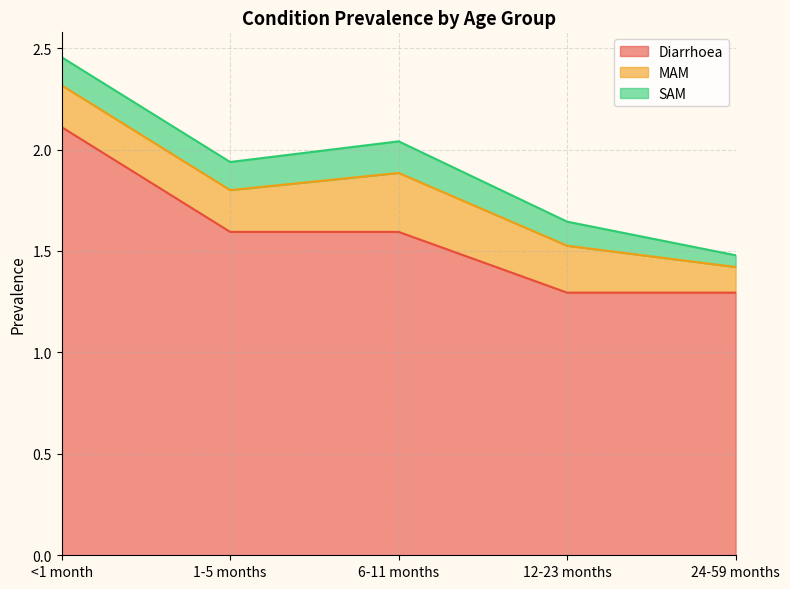

True or false: SAM and MAM cross at least once.

False